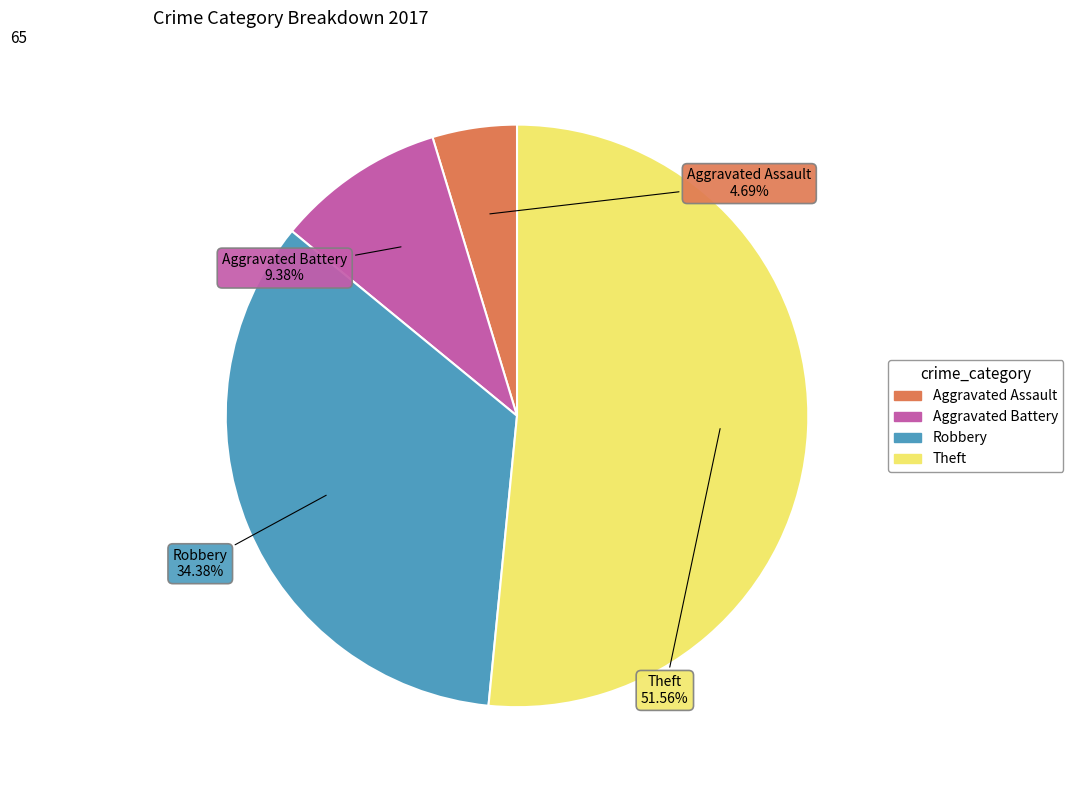

The Aggravated Assault slice represents 5% of the pie. True or false?

True